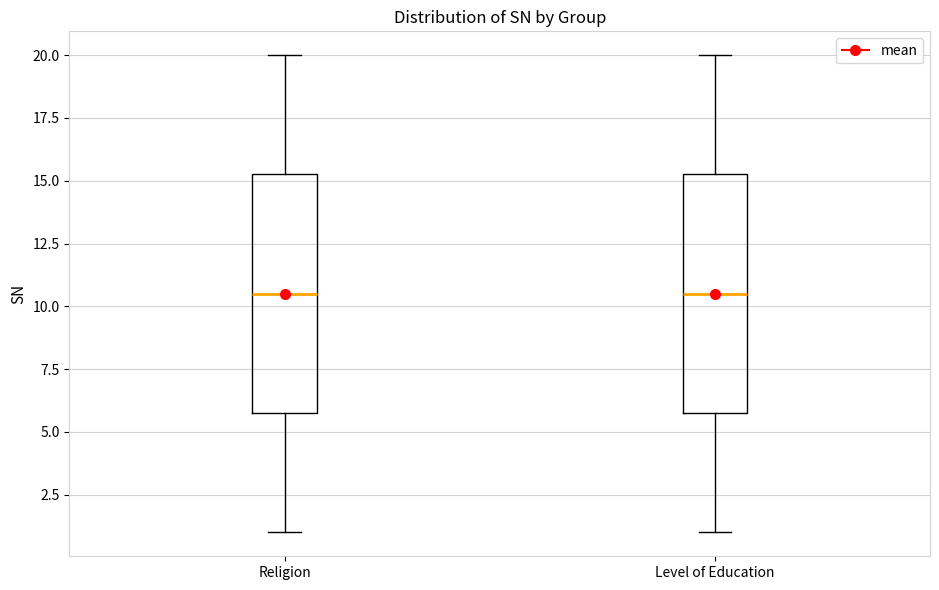

Where does the median line of the box for Religion sit on the y-axis? The values are not printed on the chart, so give them approximately, as read against the axis.

10.5